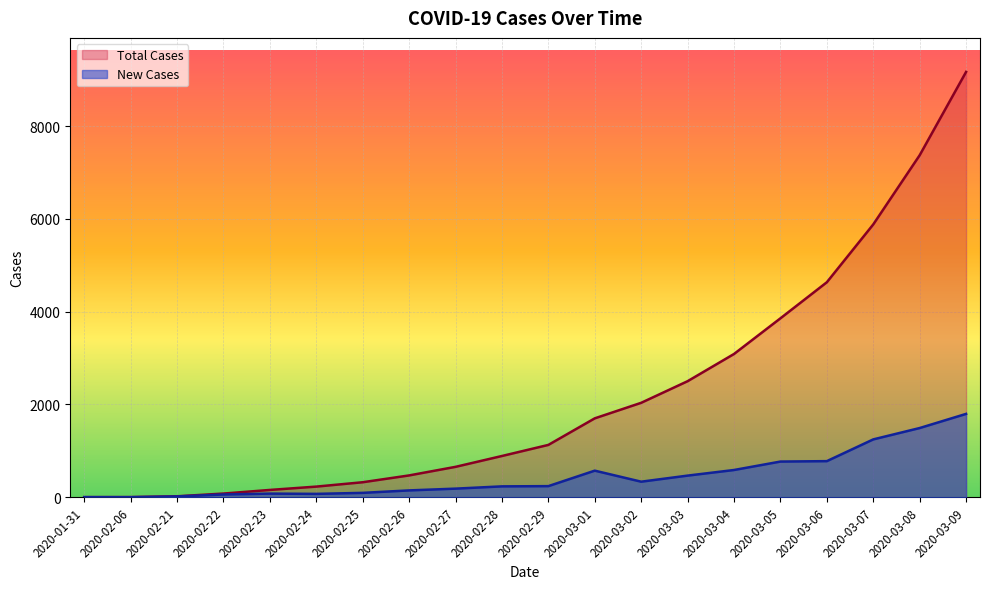

What is the difference between the New Cases values at 2020-03-04 and 2020-02-26?

440